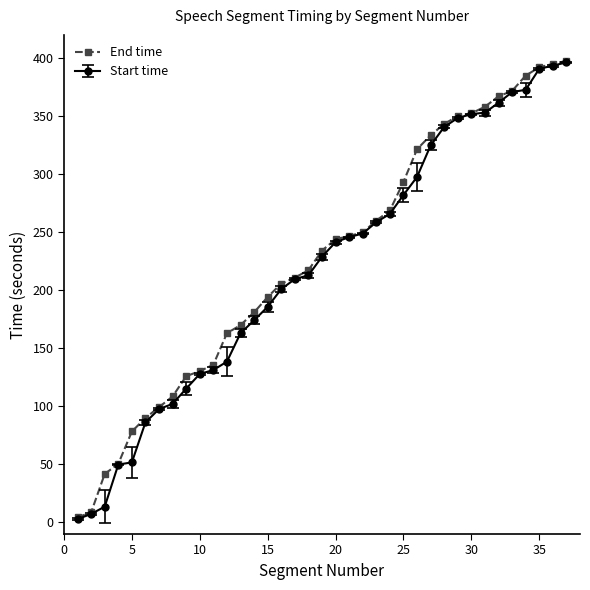

What is the highest value of the End time series?

397.6